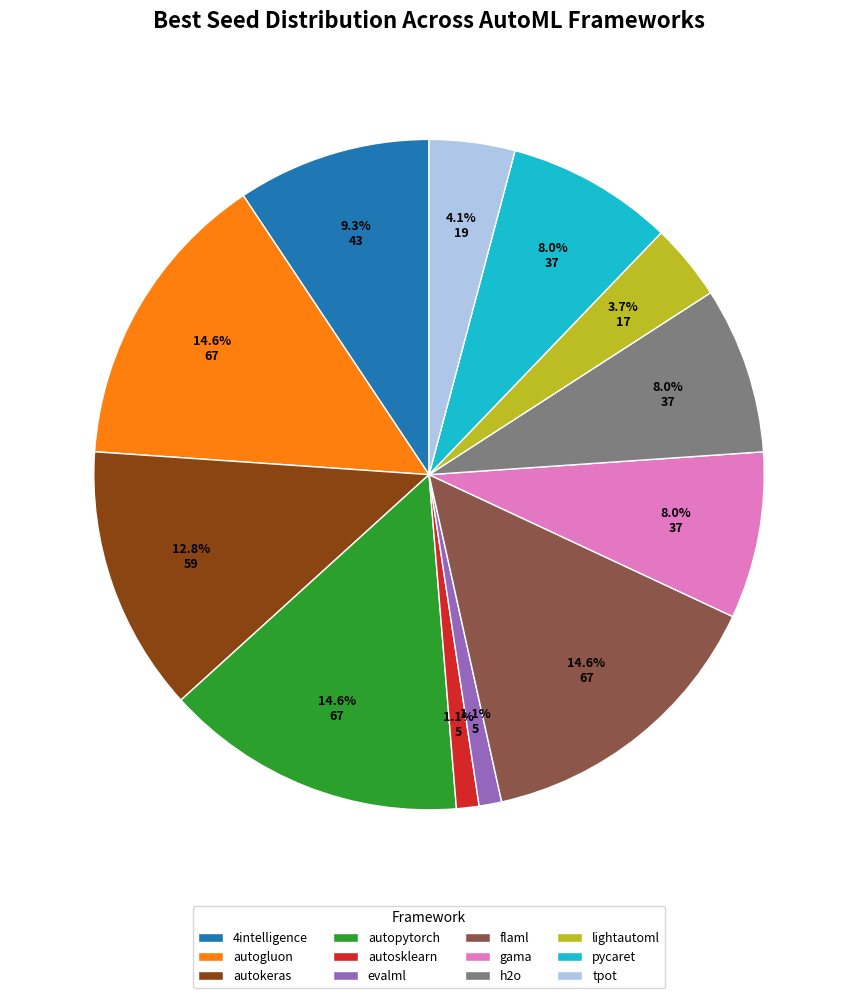

To the nearest percent, what is the difference between the pycaret and autopytorch slice percentages?

7%